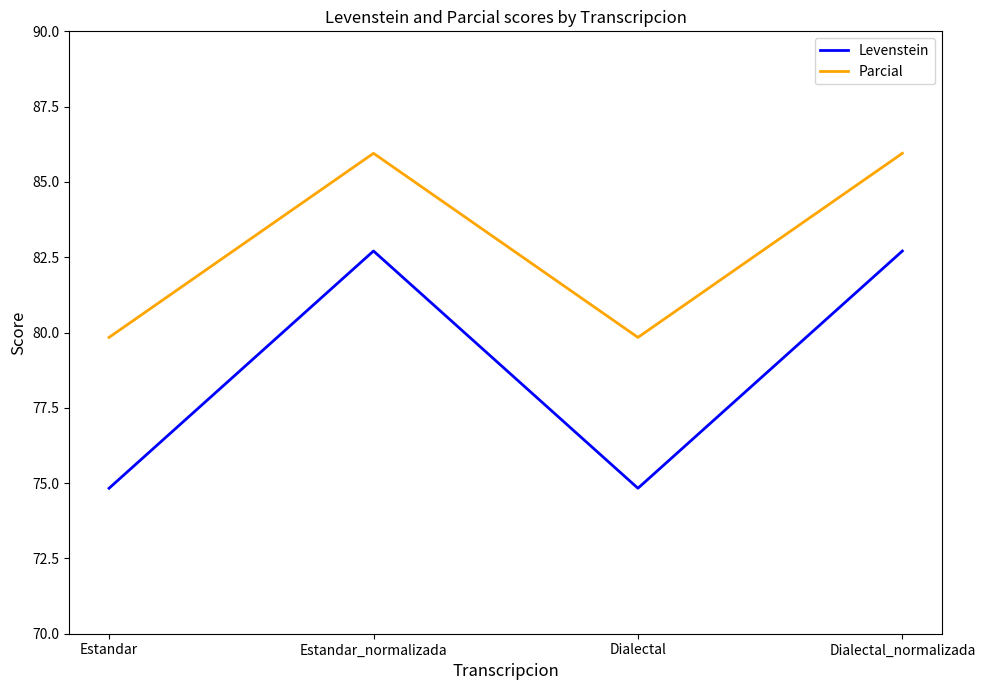

How many distinct data groups are displayed?

2